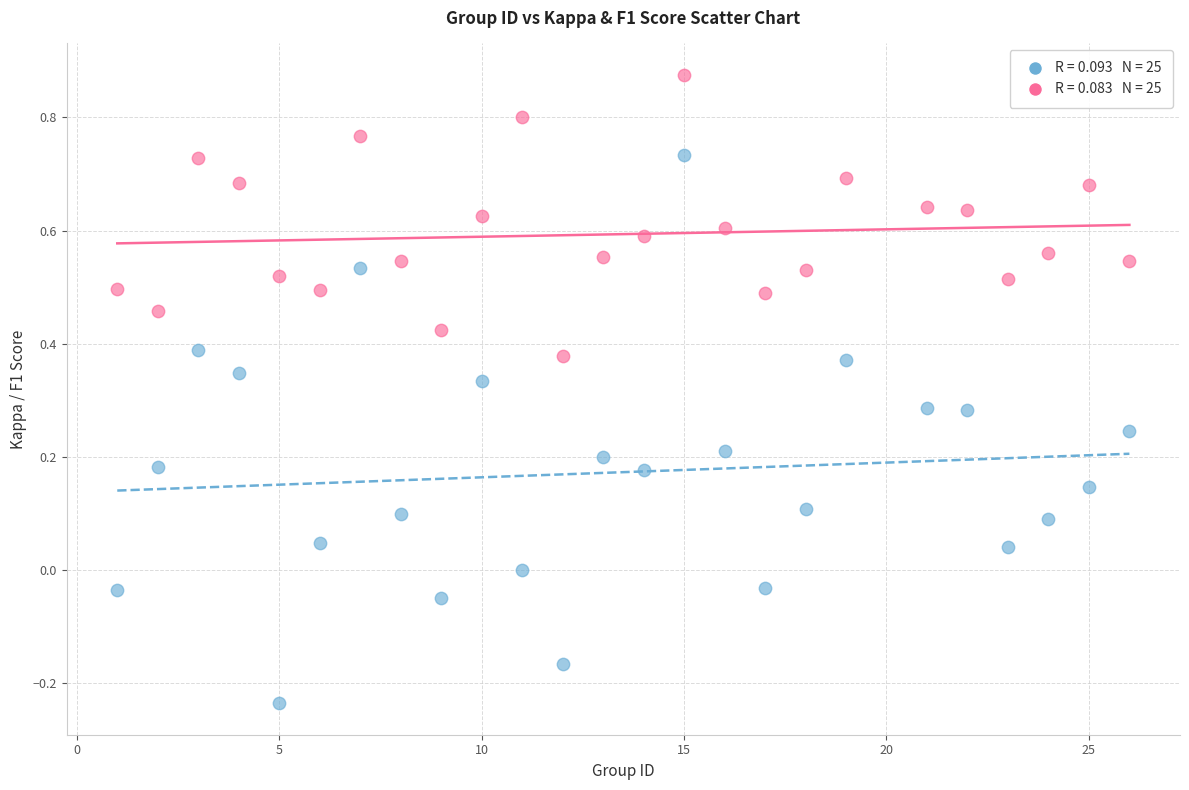

Across all data points, what is the range of Y values (max minus min)?

1.1